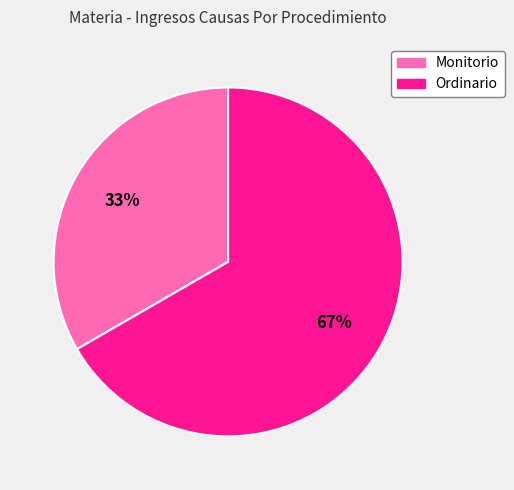

Does any single category account for the majority?

Yes